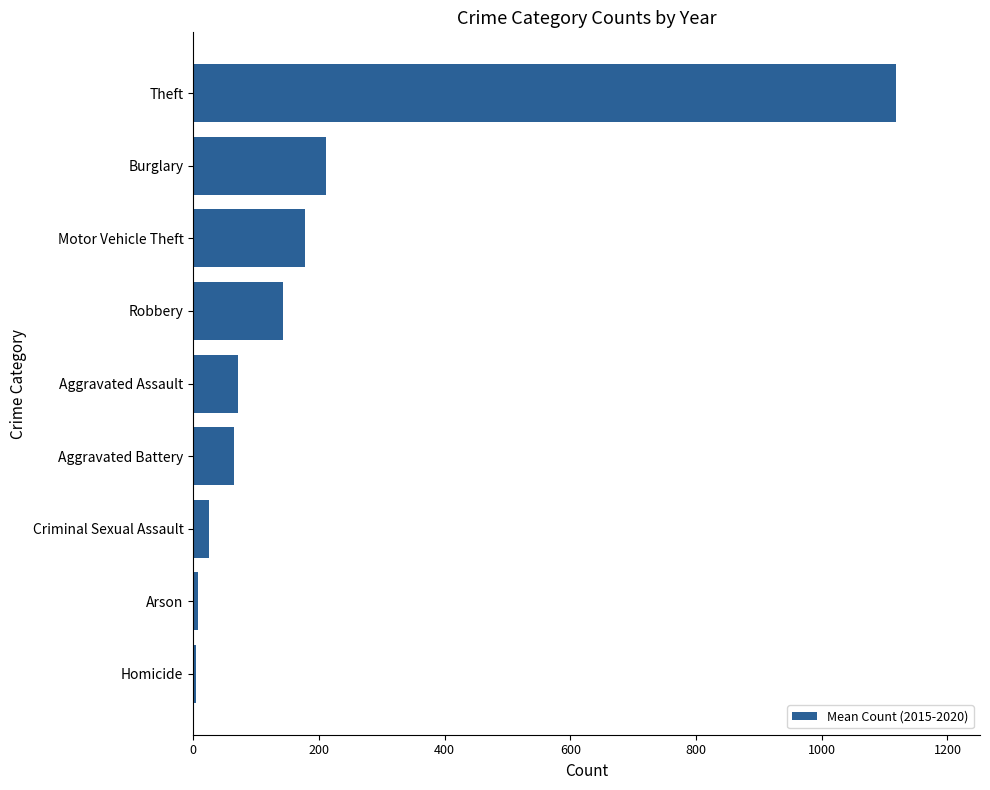

The value at Theft is 558.0. True or false?

False